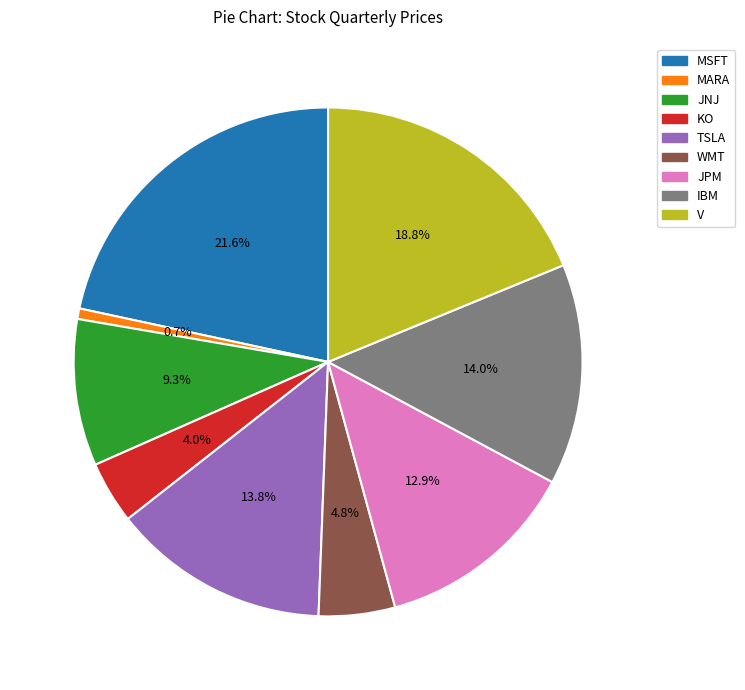

To the nearest percent, what is the combined percentage of TSLA and WMT?

19%